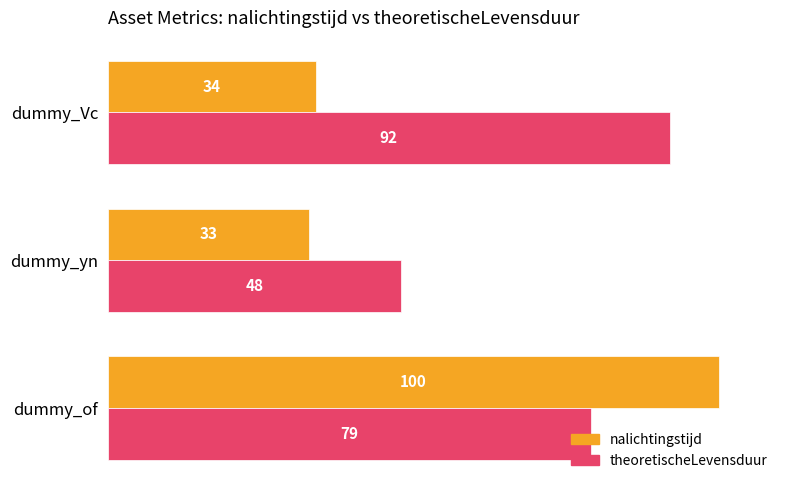

What is the sum of the theoretischeLevensduur values at dummy_yn and dummy_Vc?

140